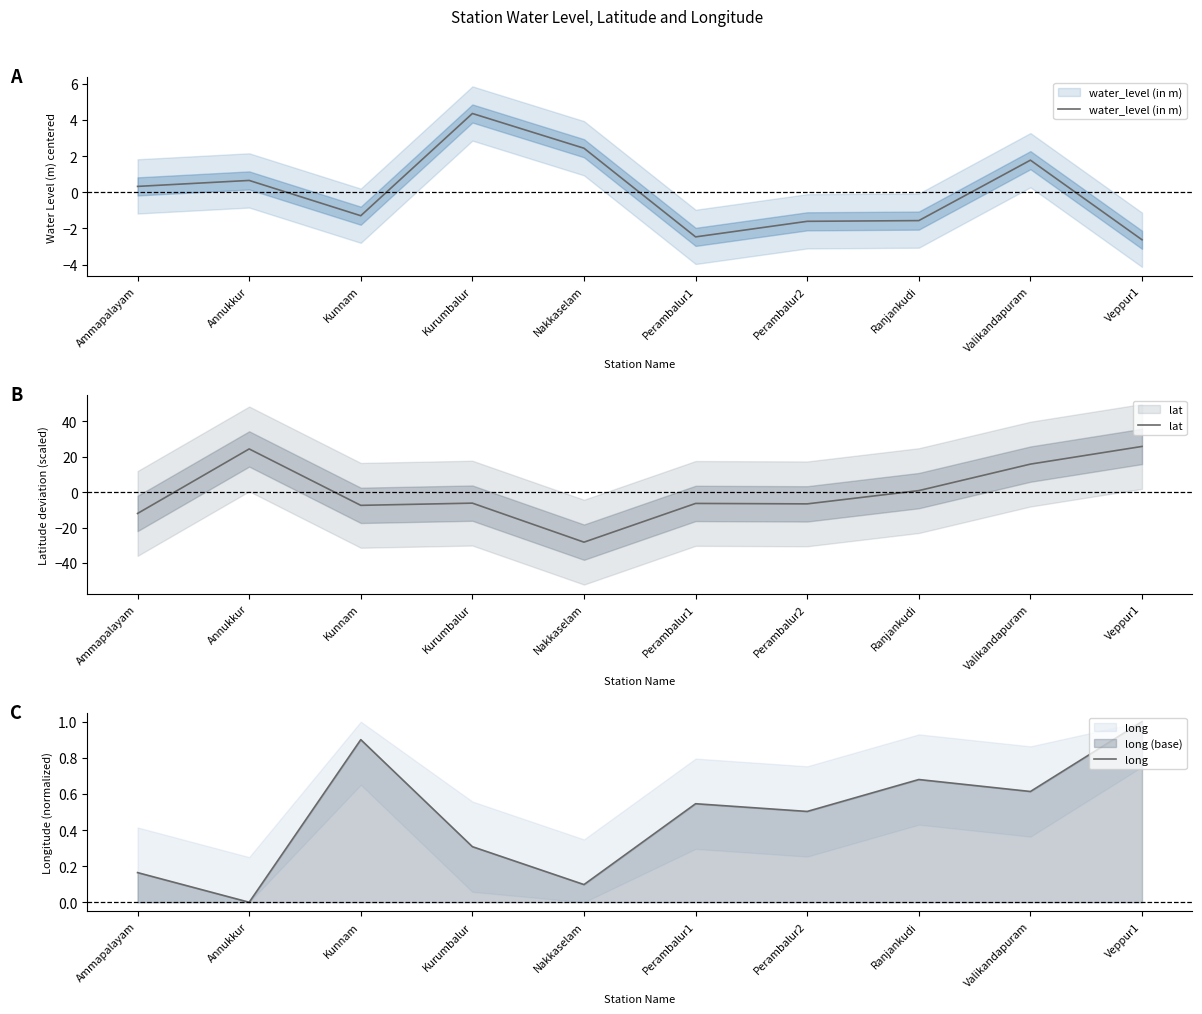

What is the difference between the maximum and minimum values in the lat series?

54.2